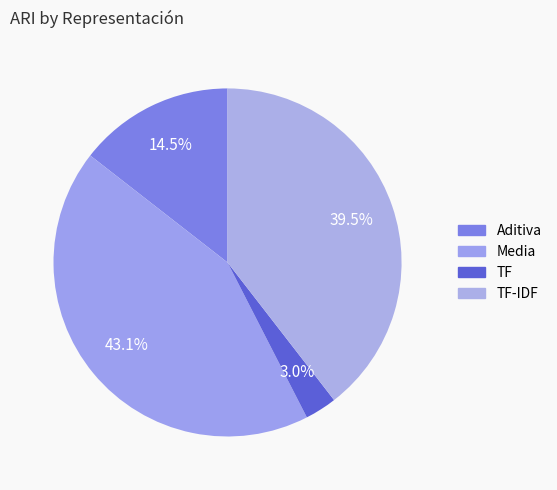

How many slices are in this pie chart?

4